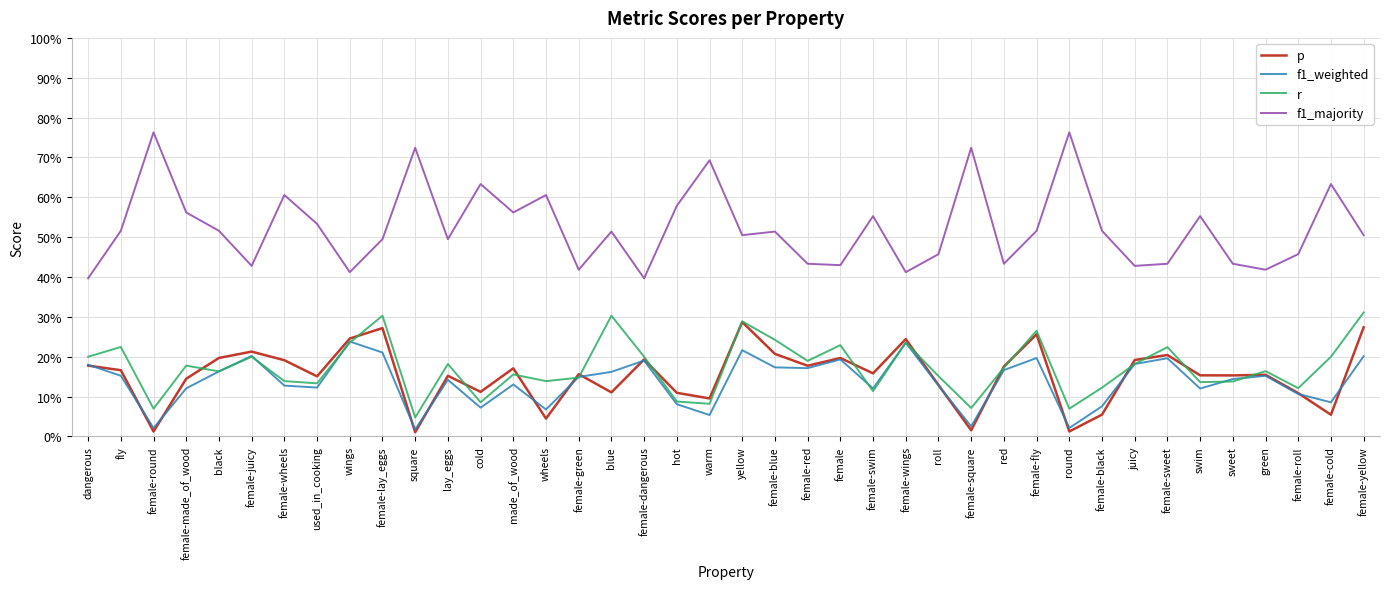

In f1_weighted, how many points are lower than both neighbors (excluding endpoints)?

12